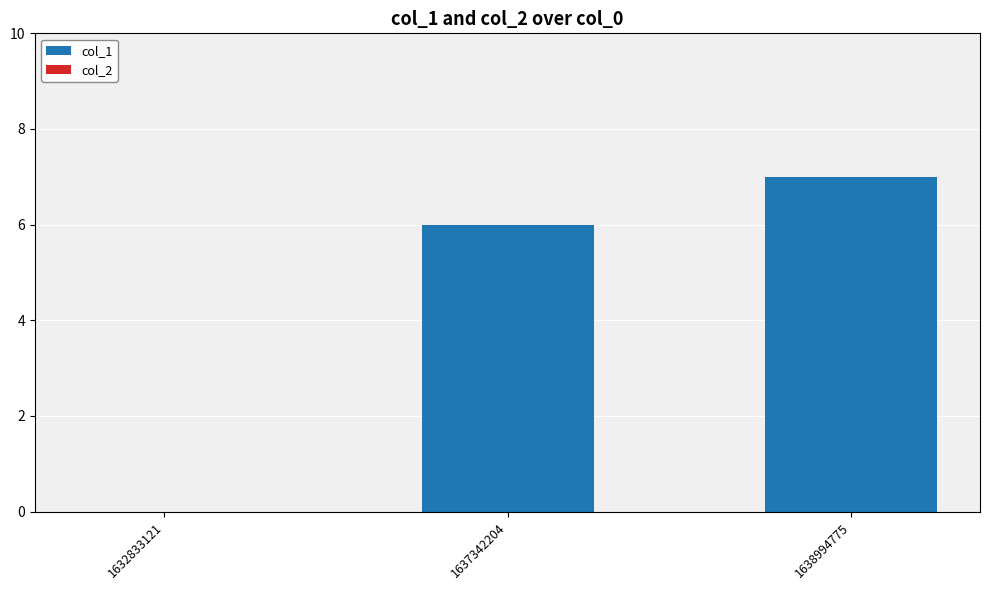

What is the ratio of the value at 1638994775 to the value at 1637342204?

1.2